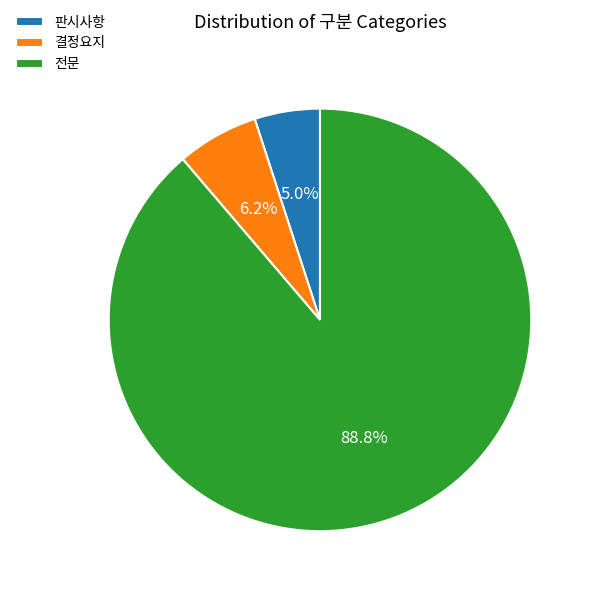

What percentage is the 판시사항 slice, to the nearest percent?

5%